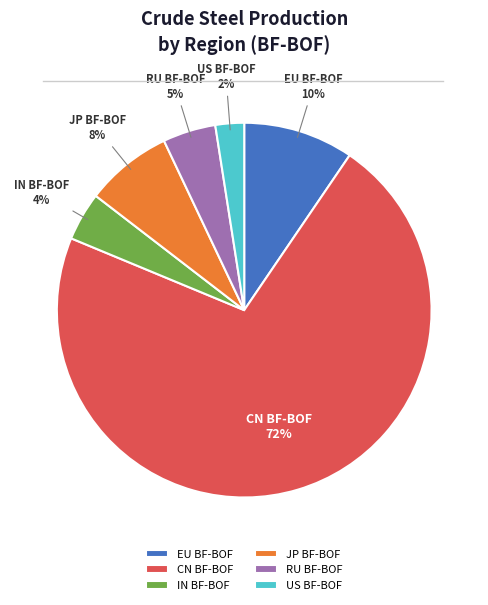

Is there any slice that represents more than half of the pie?

Yes